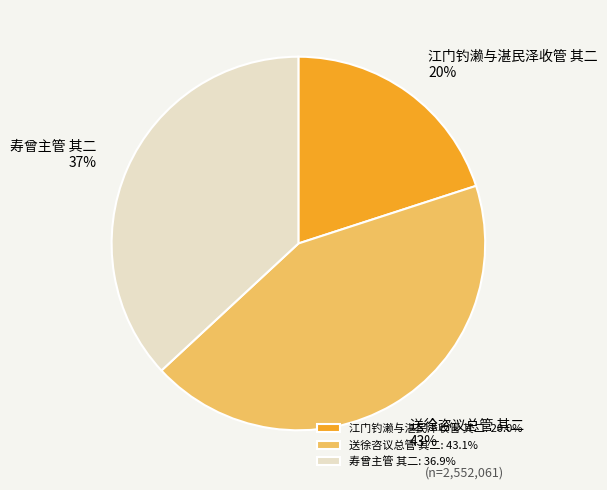

Count the number of slices in the pie.

3